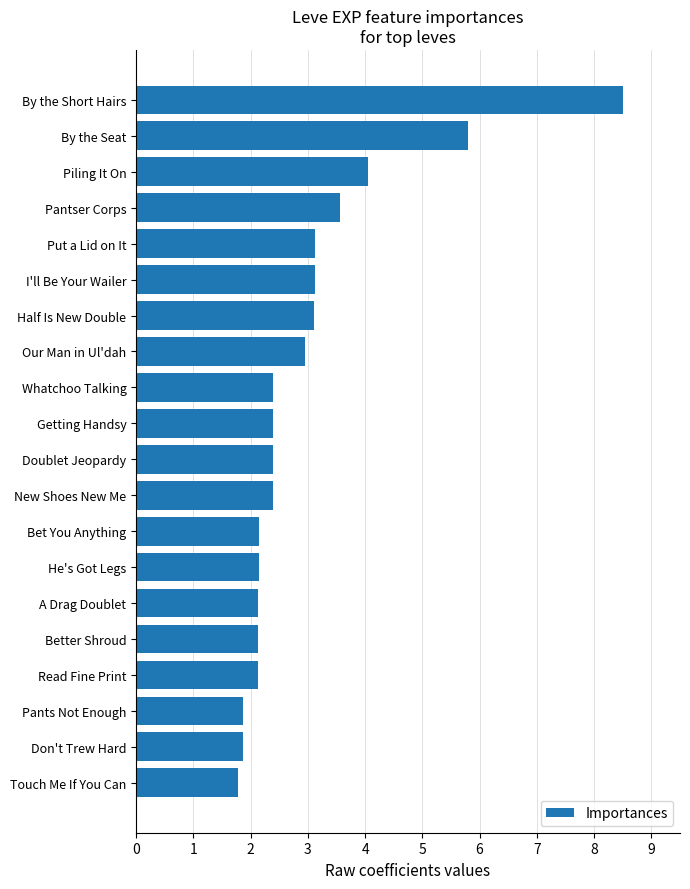

Does the chart contain stacked bars?

No